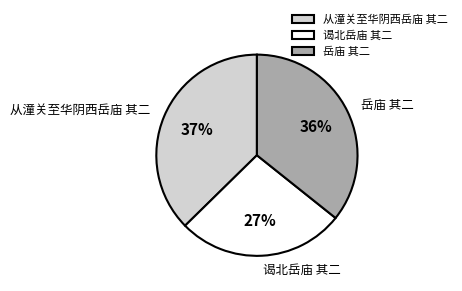

To the nearest percent, what is the combined percentage of 从潼关至华阴西岳庙 其二 and 岳庙 其二?

73%